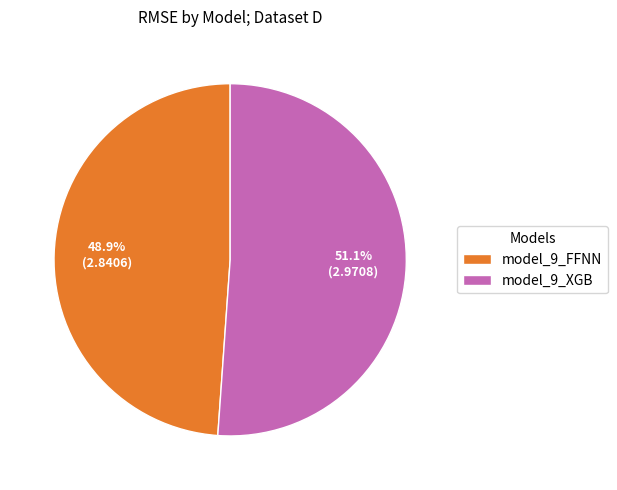

Which has a higher value, model_9_XGB or model_9_FFNN?

model_9_XGB